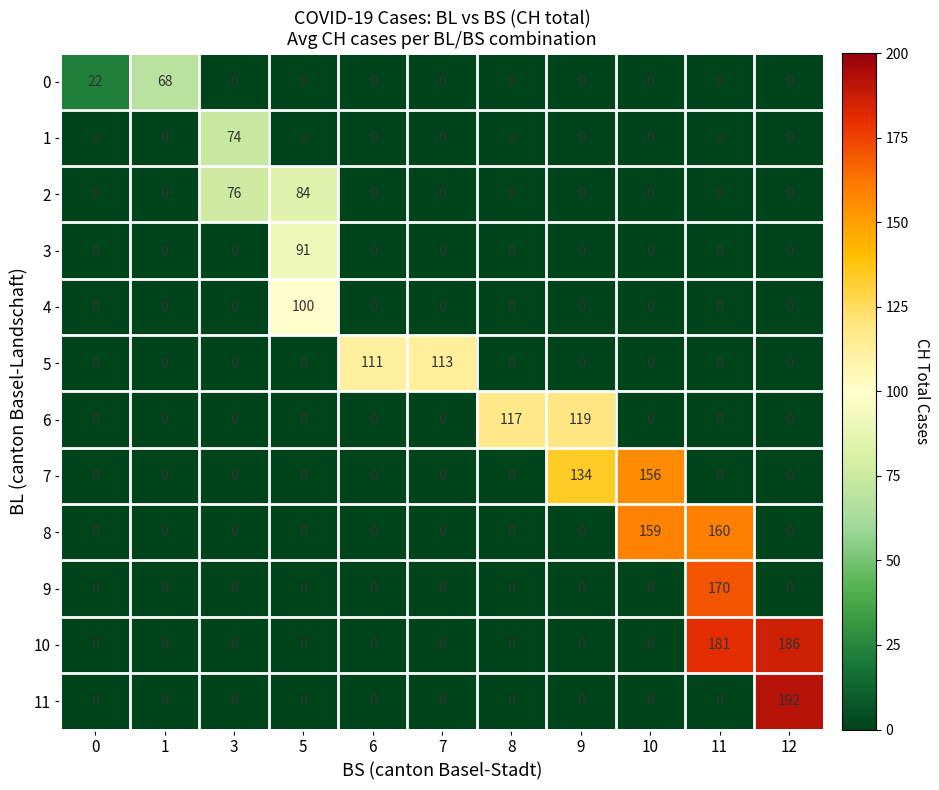

What is the sum of the 7 values at 7 and 10?

156